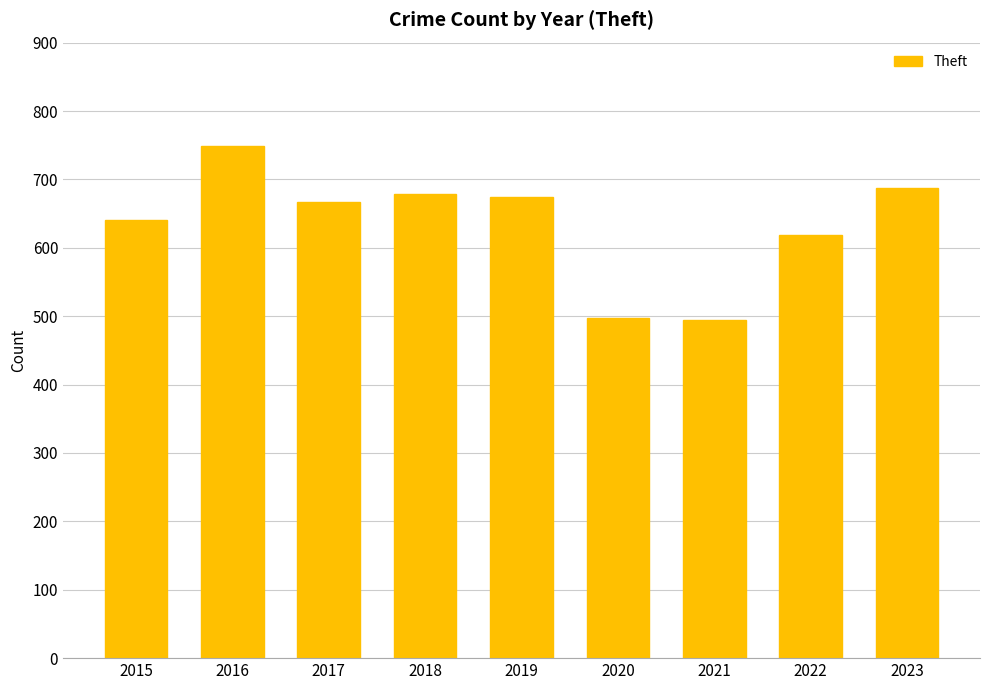

Between 2017 and 2022, which is larger?

2017